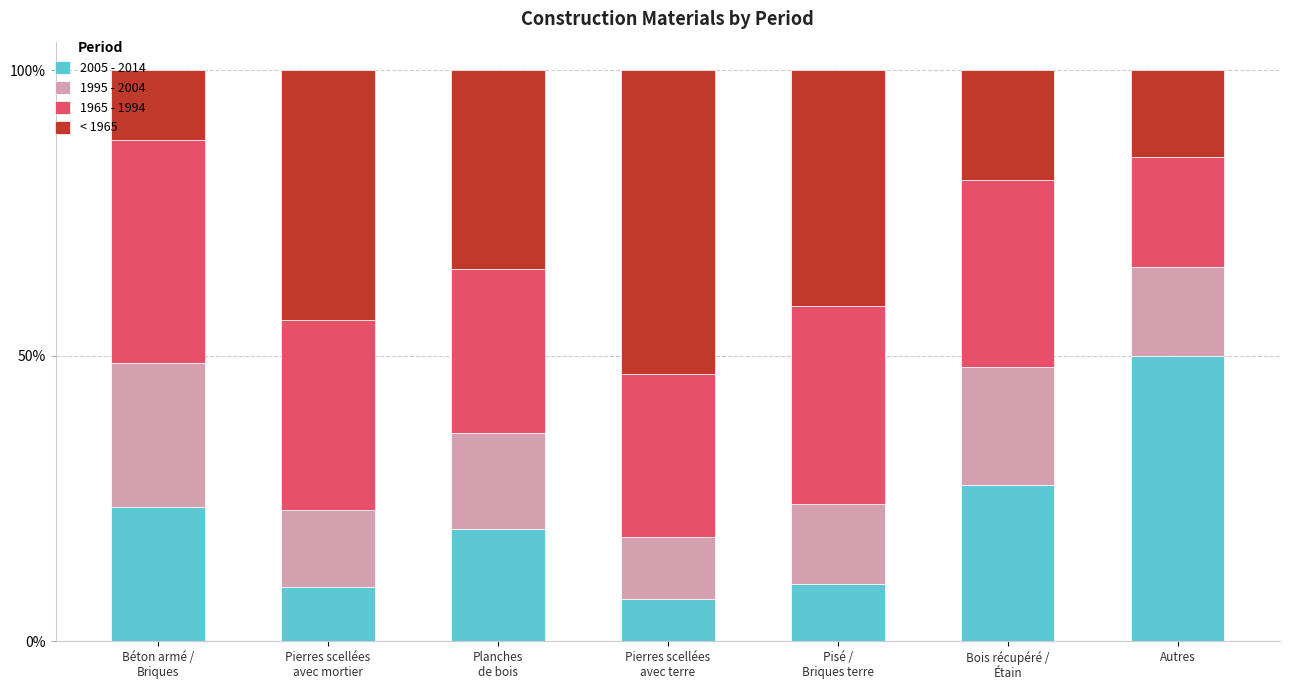

What is the average value of the < 1965 series?

0.3